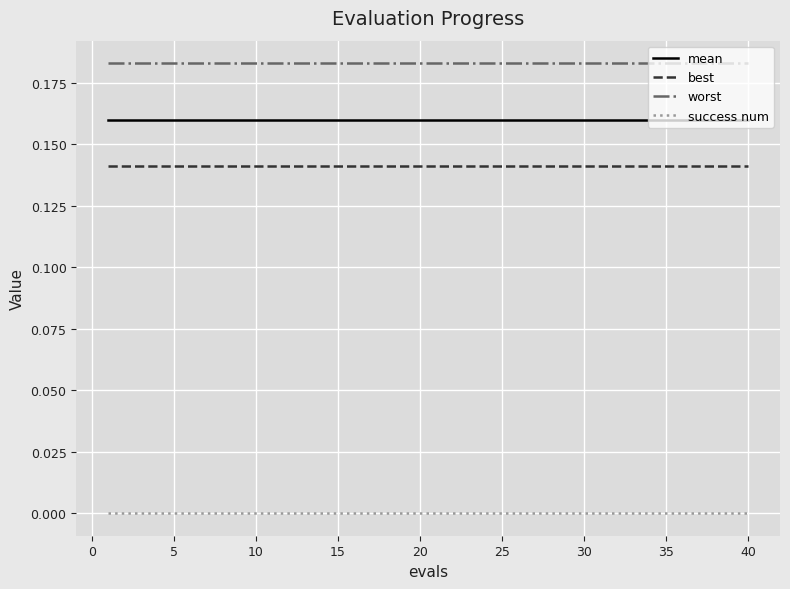

Which series has the largest total across all categories?

worst